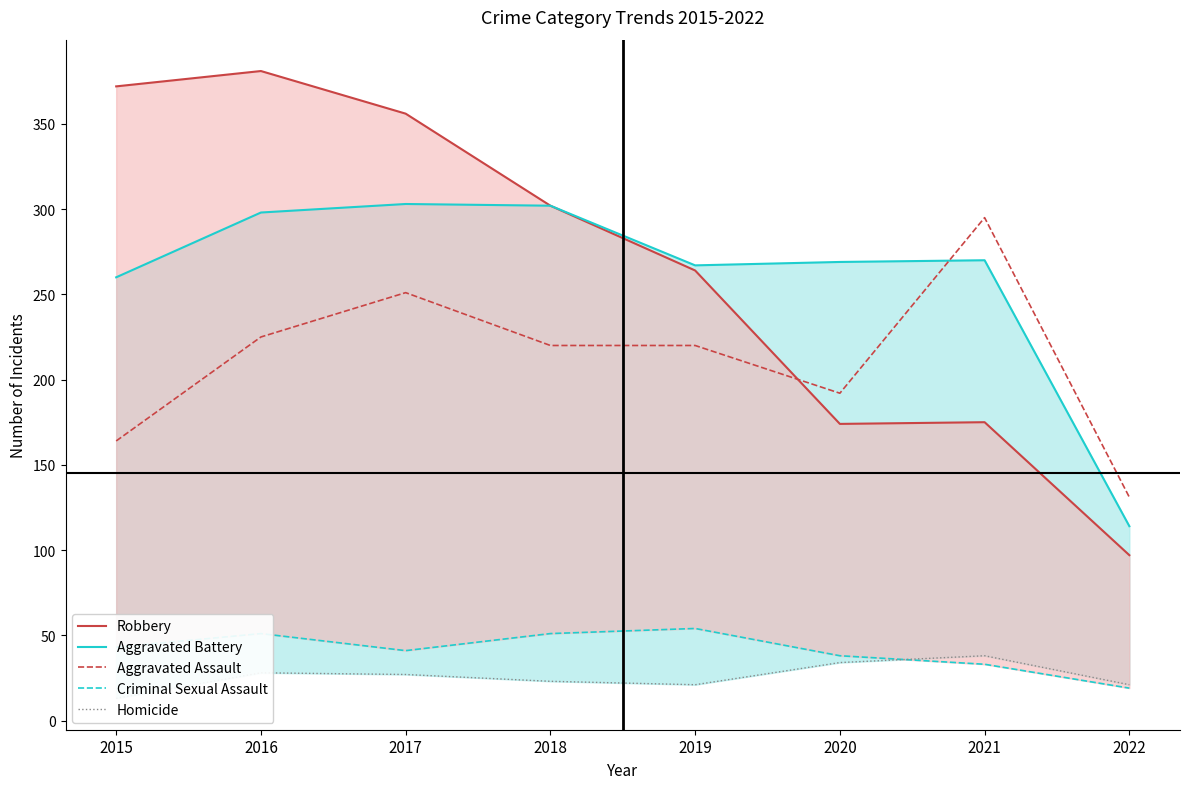

What is the average value of the Criminal Sexual Assault series?

41